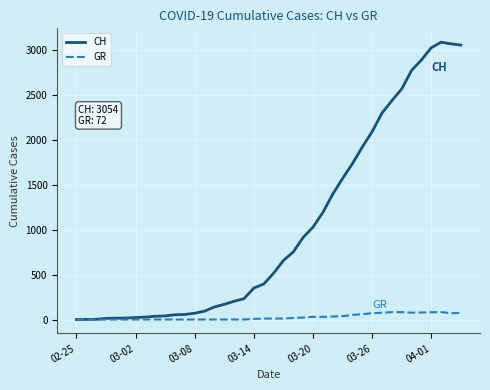

Rank the series by their average value, from highest to lowest.

CH, GR